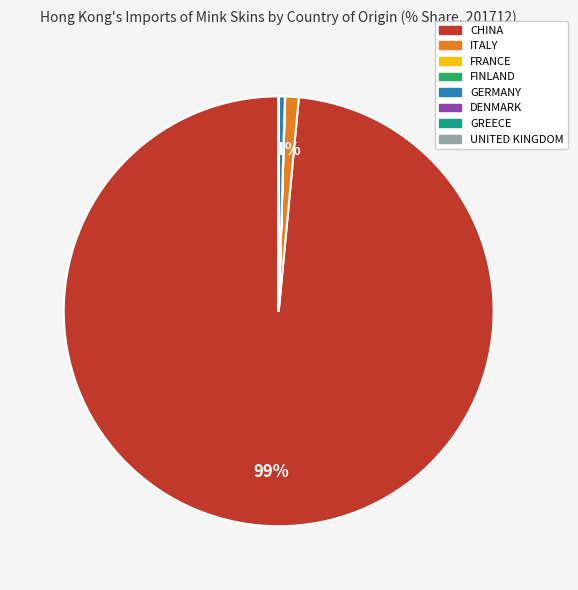

True or false: ITALY accounts for 11% of the total.

False